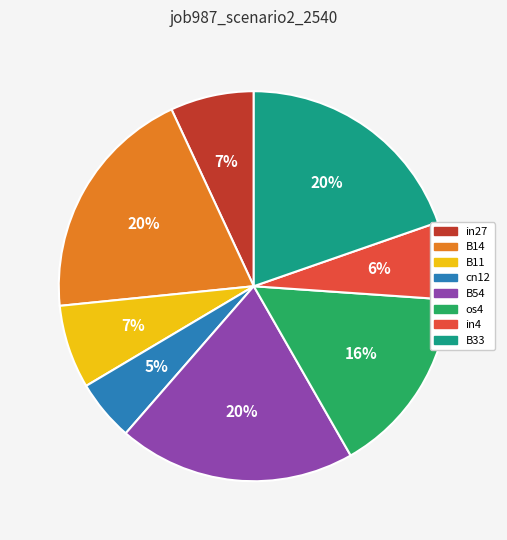

Is it true that B54 is 20% of the pie?

True